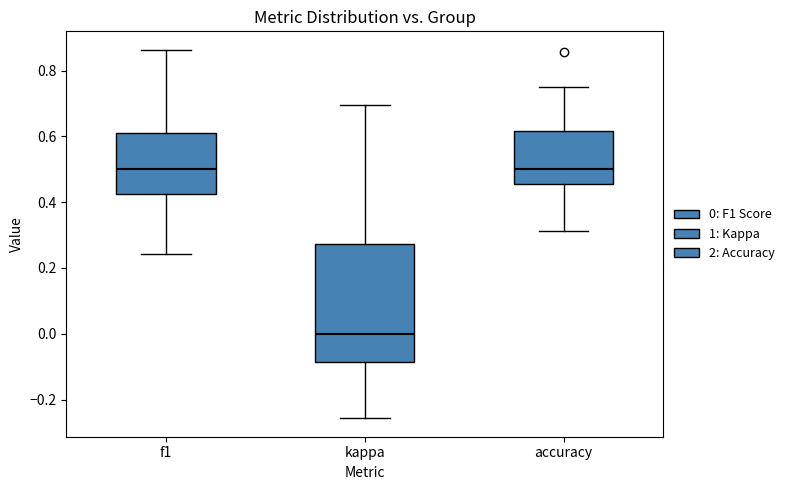

Where does the upper whisker of the box for kappa end on the y-axis? The values are not printed on the chart, so give them approximately, as read against the axis.

0.70